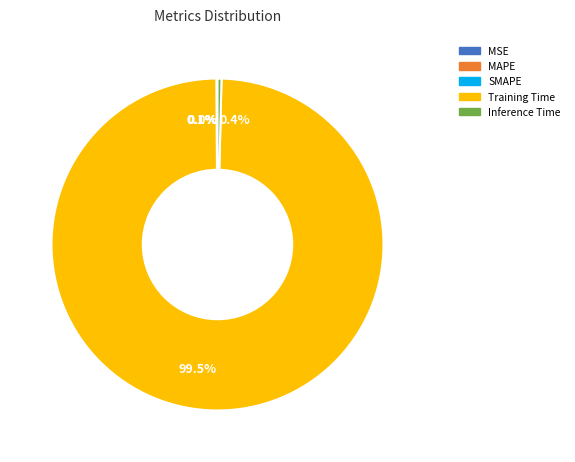

Does Training Time account for over 50% of the chart?

Yes